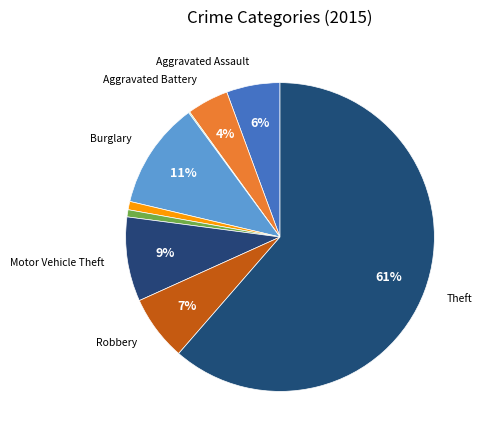

Rank the categories by value from lowest to highest.

Arson, Homicide, Criminal Sexual Assault, Aggravated Battery, Aggravated Assault, Robbery, Motor Vehicle Theft, Burglary, Theft